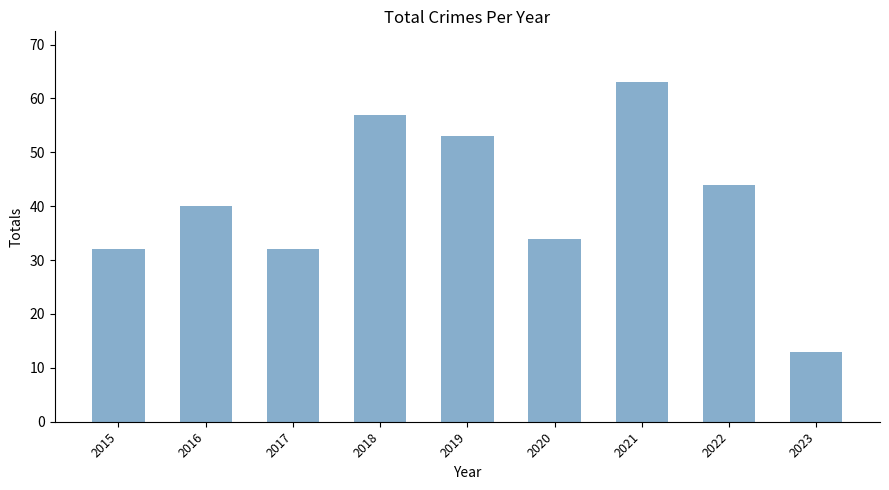

How many data points are less than 40?

4